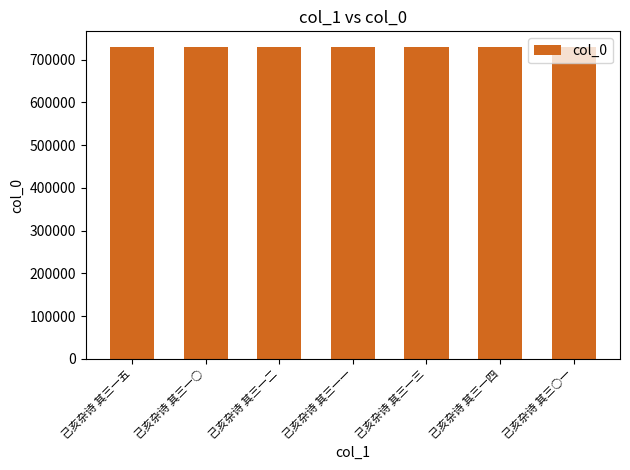

What is the value of the 4th bar from the left?

729546